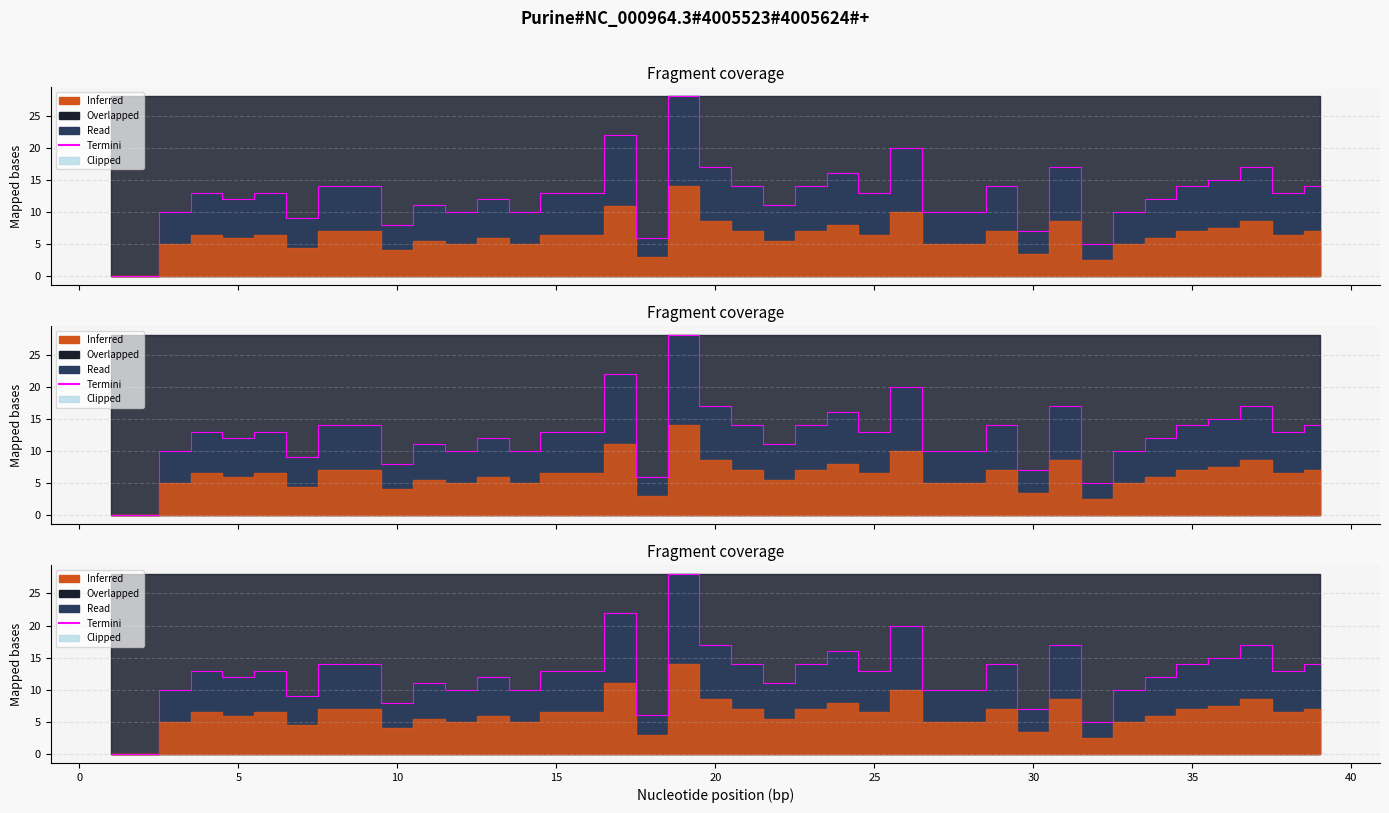

What is the sum of all values?

481